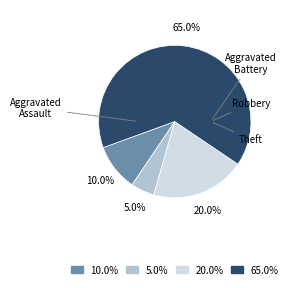

Is there any slice that represents more than half of the pie?

Yes